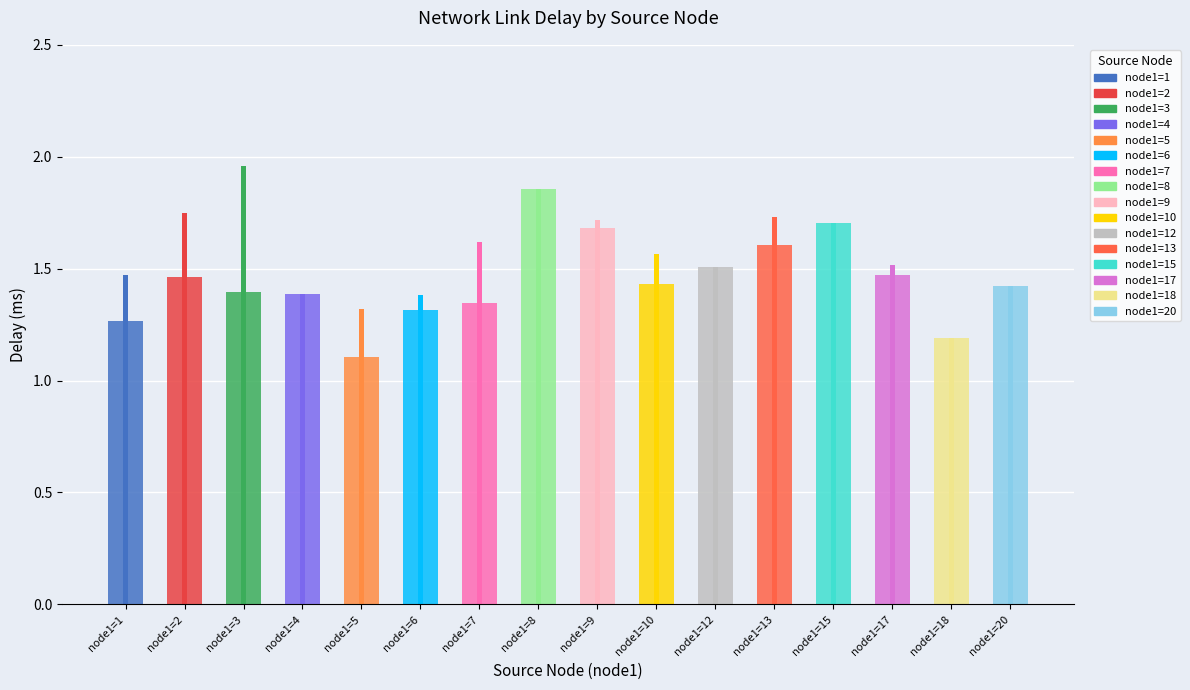

The chart shows a value of 1.2 at node1=18. True or false?

True